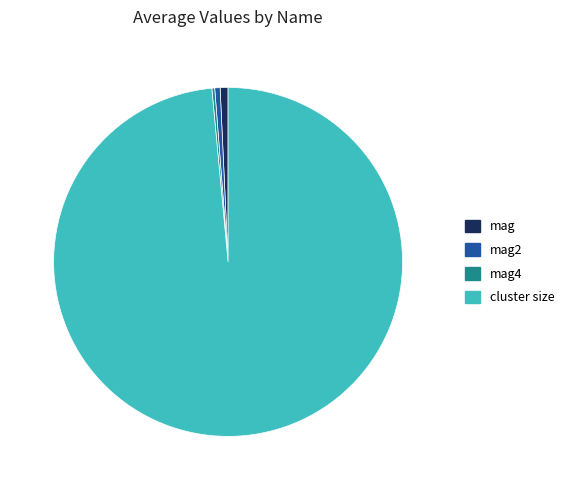

Is it true that cluster size is 99% of the pie?

True